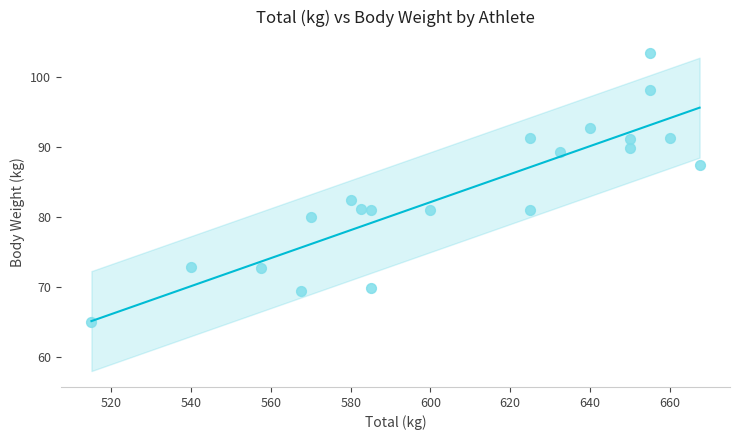

What Y value in the scatter plot is closest to 84?

82.5